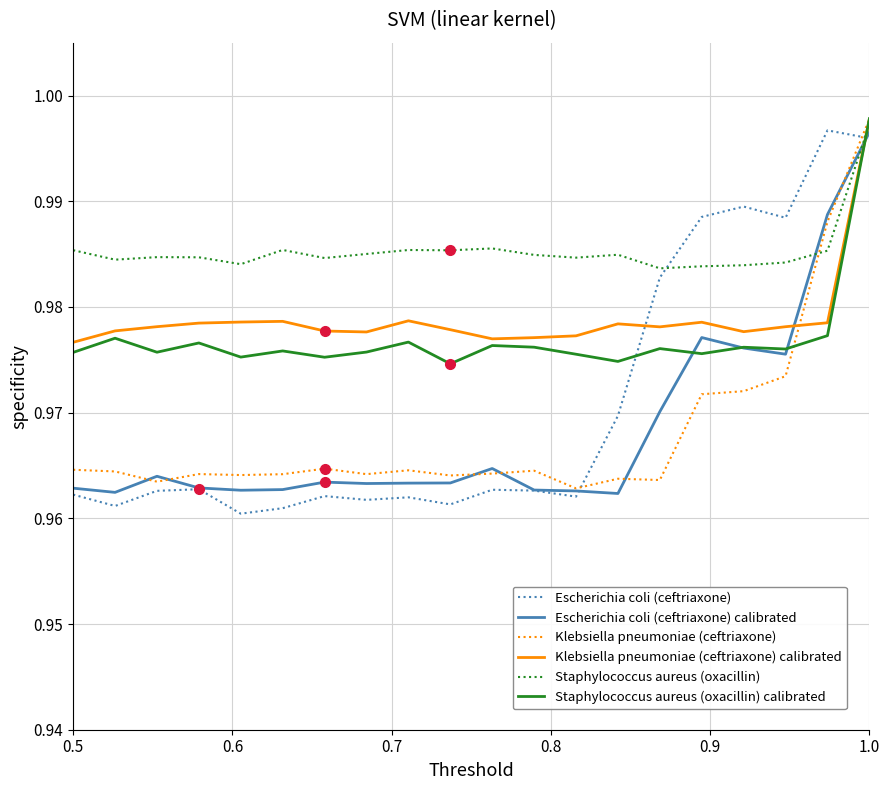

Which series has the widest spread of values?

Escherichia coli (ceftriaxone)